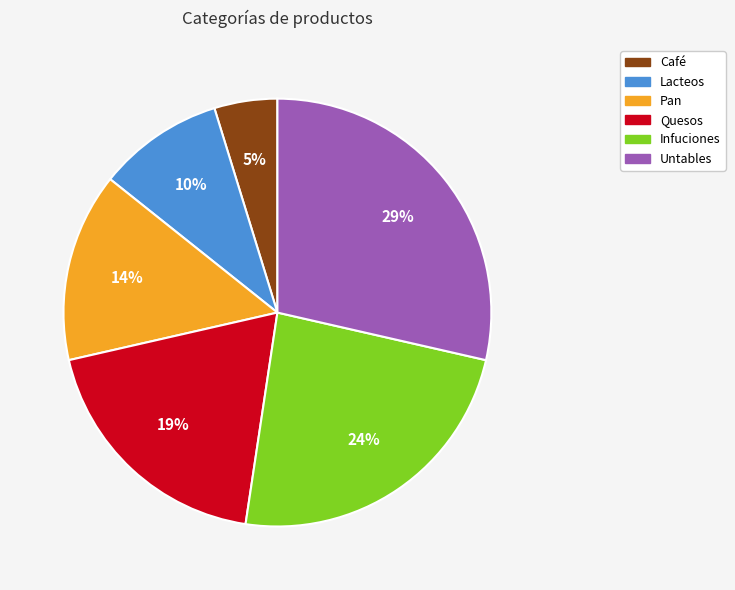

How many segments does this pie chart have?

6